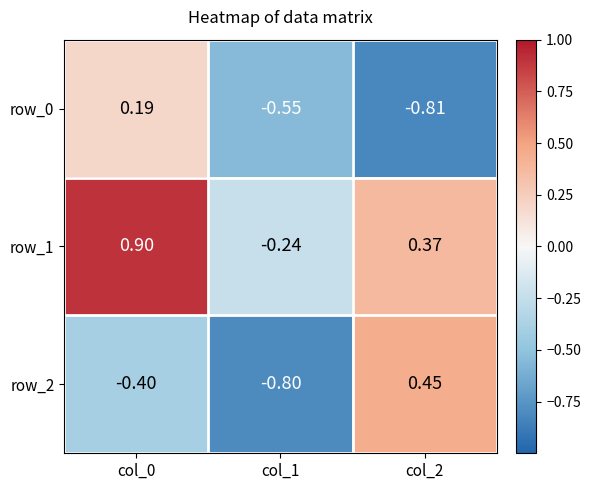

List the series in order of their overall mean, highest first.

row_1, row_2, row_0